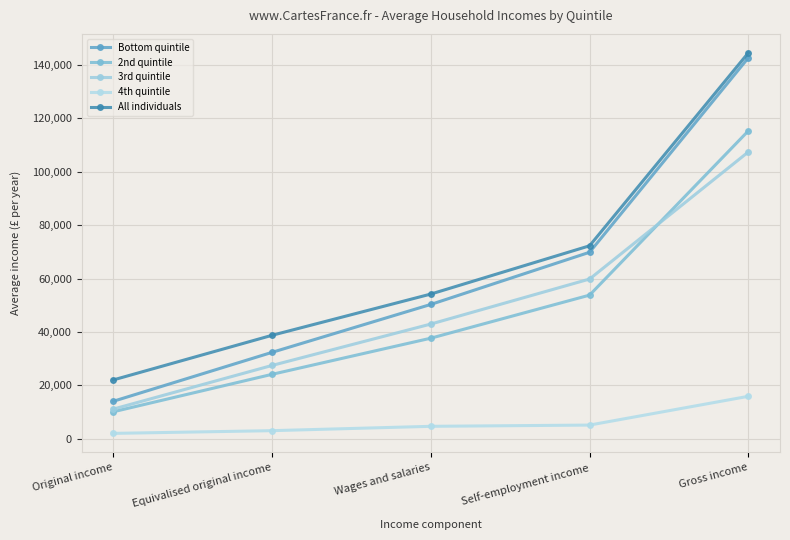

Rank the series by their maximum value, from highest to lowest.

All individuals, Bottom quintile, 2nd quintile, 3rd quintile, 4th quintile